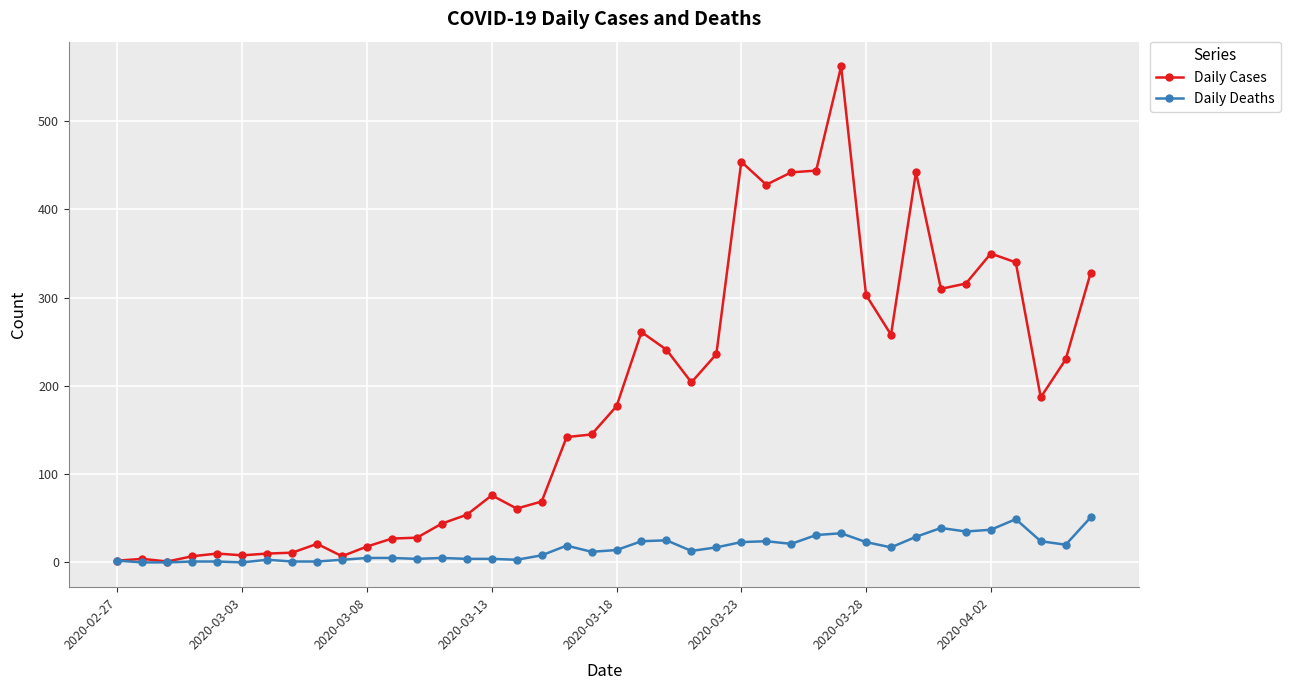

Which series has the largest total across all categories?

Daily Cases